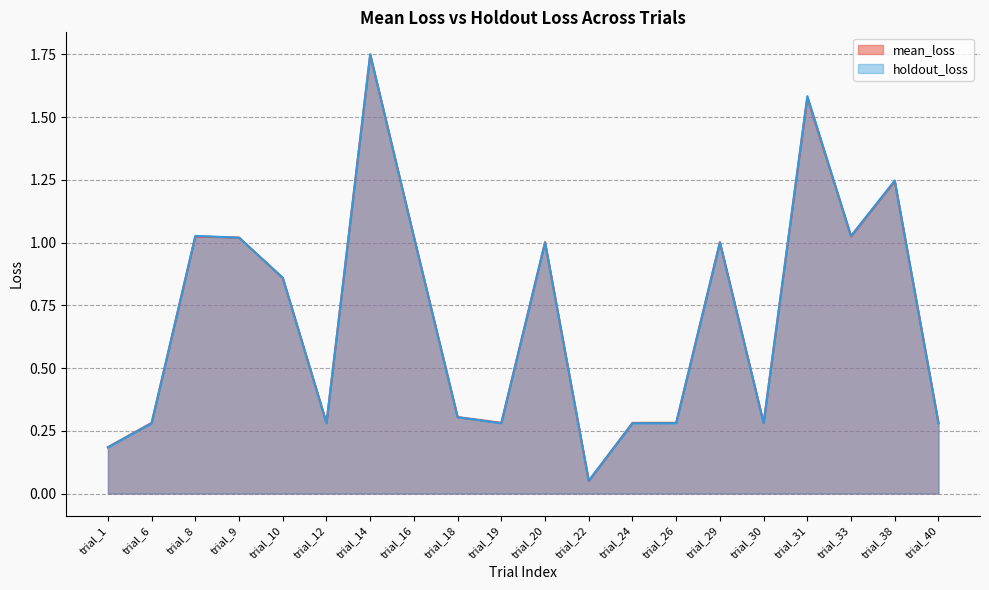

How many lines are shown in the chart?

2